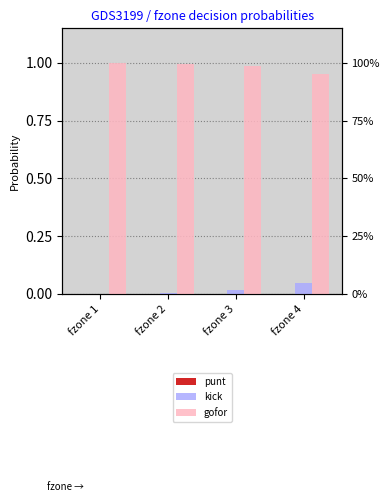

Reading left to right, extract all data points from this chart.

punt: fzone 1=0.0	fzone 2=0.0	fzone 3=0.0	fzone 4=0.0
kick: fzone 1=0.0	fzone 2=0.0	fzone 3=0.0	fzone 4=0.0
gofor: fzone 1=1.0	fzone 2=1.0	fzone 3=1.0	fzone 4=1.0